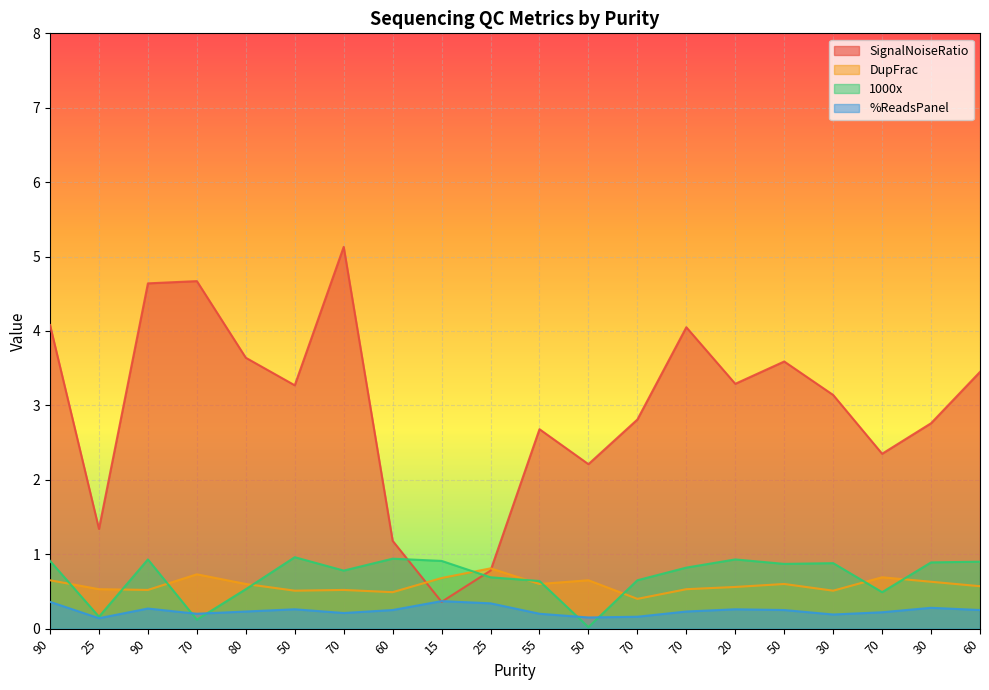

Between which two adjacent categories do 1000x and DupFrac first intersect?

90 and 25